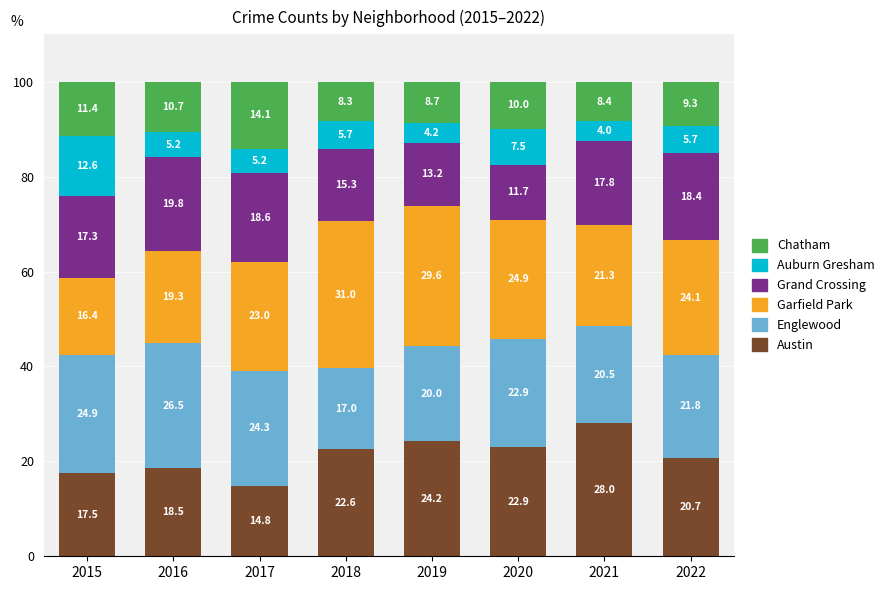

How many bars are there in total?

8